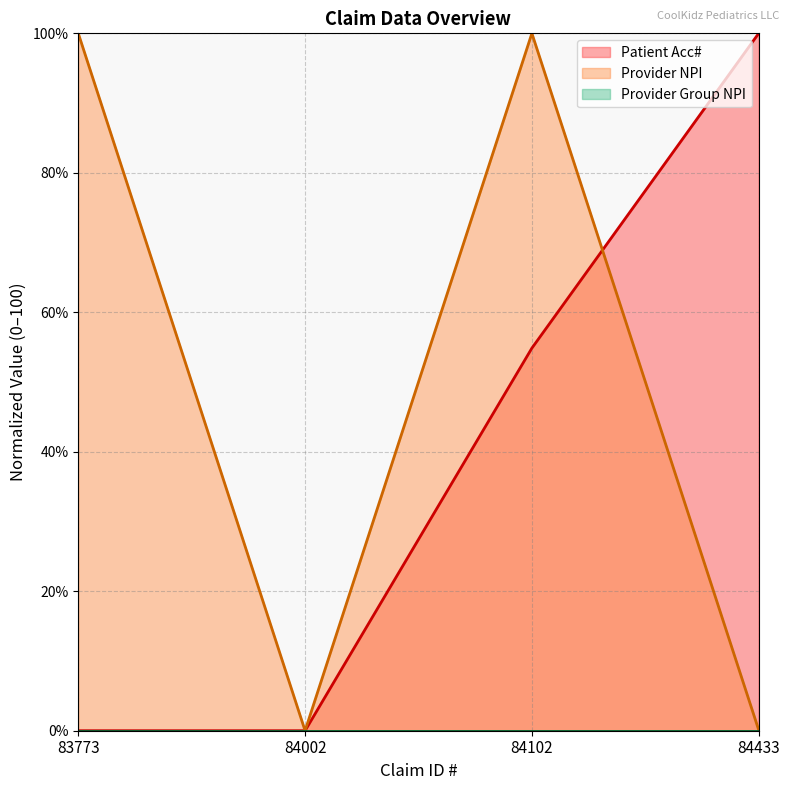

Between 84433 and 84002, which is larger?

84433